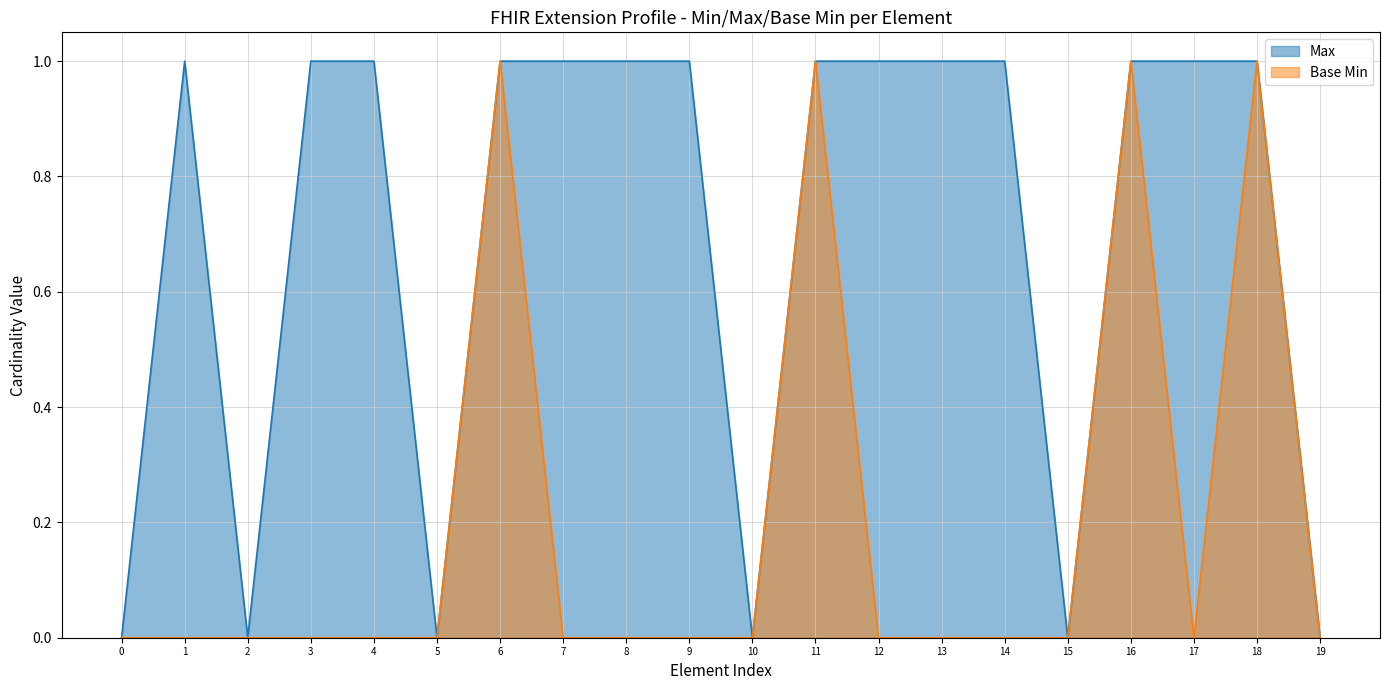

Does the chart have visible grid lines?

Yes